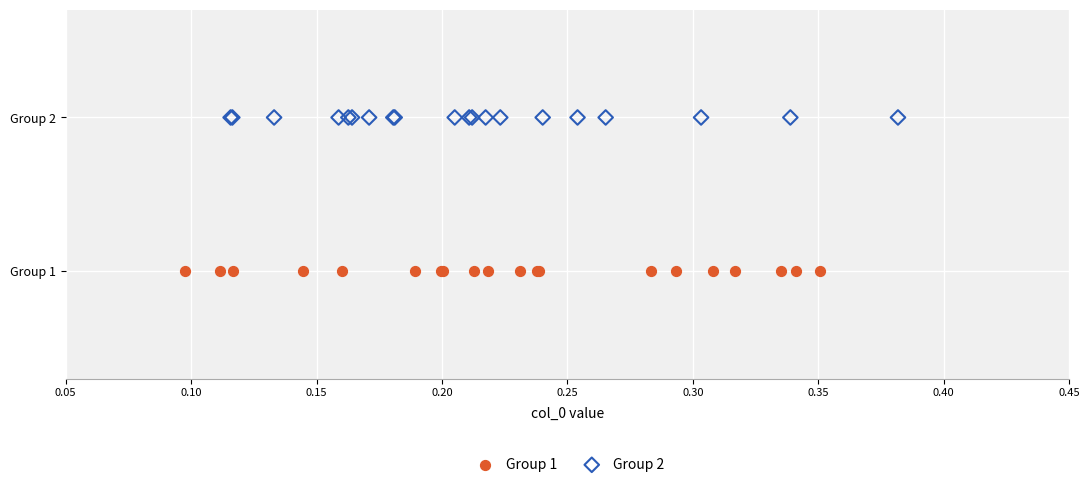

What are all the series names shown in the legend?

Group 1, Group 2